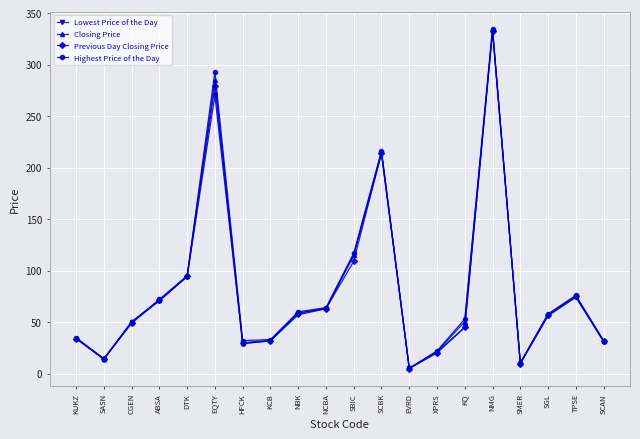

Is it true that Previous Day Closing Price equals 534.8 at NMG?

False